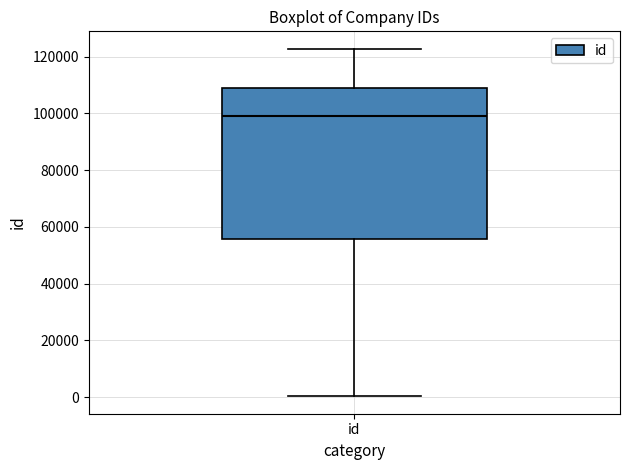

Read this box plot against the y-axis: the position of the median line, the range covered by the box, and the ends of both whiskers. The values are not printed on the chart, so give them approximately, as read against the axis.

median 98000, box 56000 to 110000, whiskers 0 to 122000